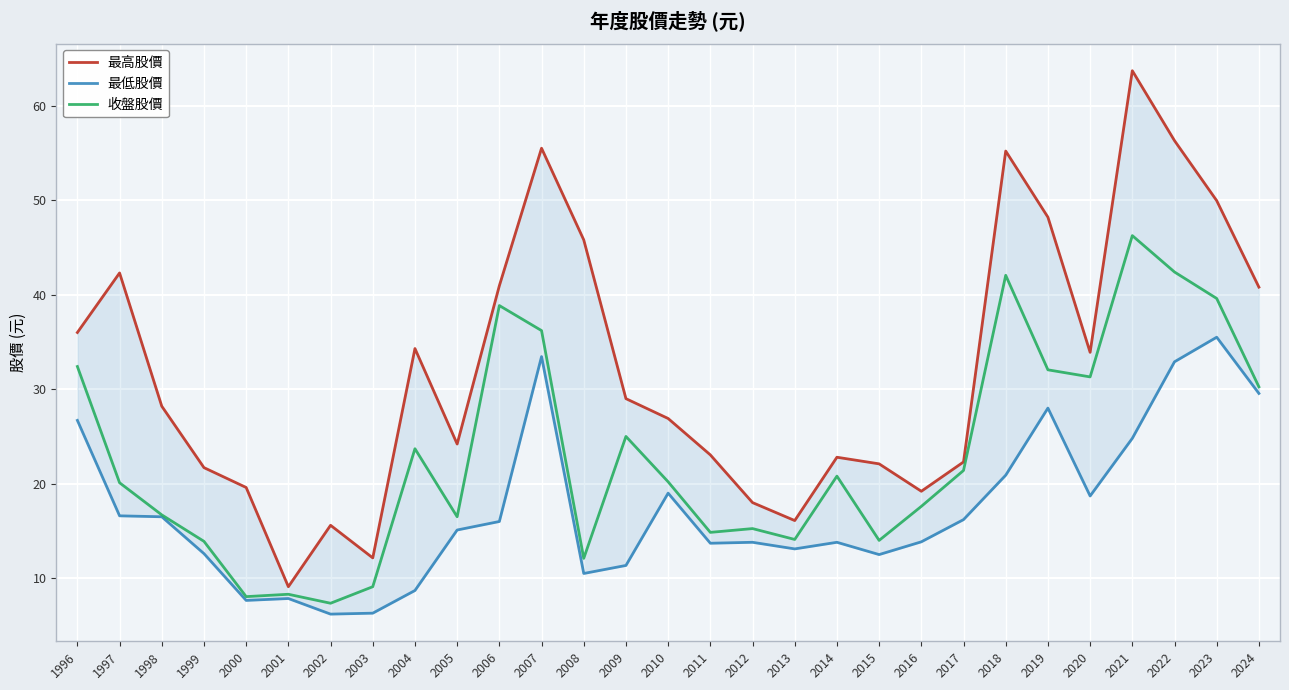

Which series has the widest spread of values?

最高股價